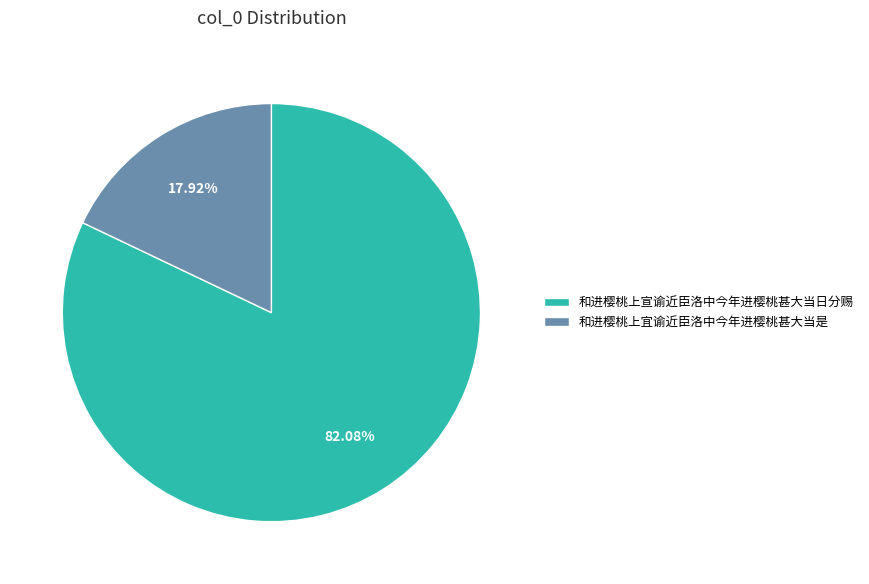

Does 和进樱桃上宜谕近臣洛中今年进樱桃甚大当是 account for over 50% of the chart?

No